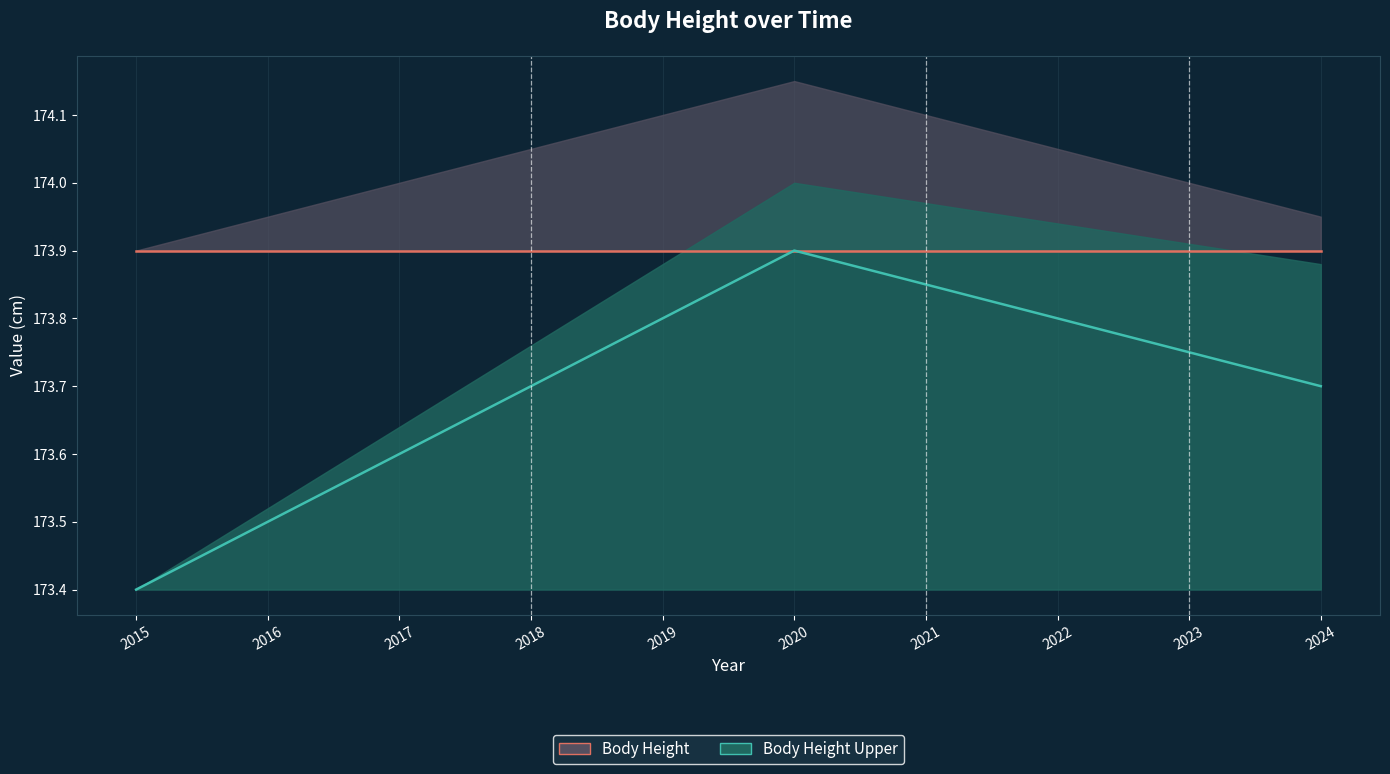

Where is Body Height nearest to the value 173?

2015